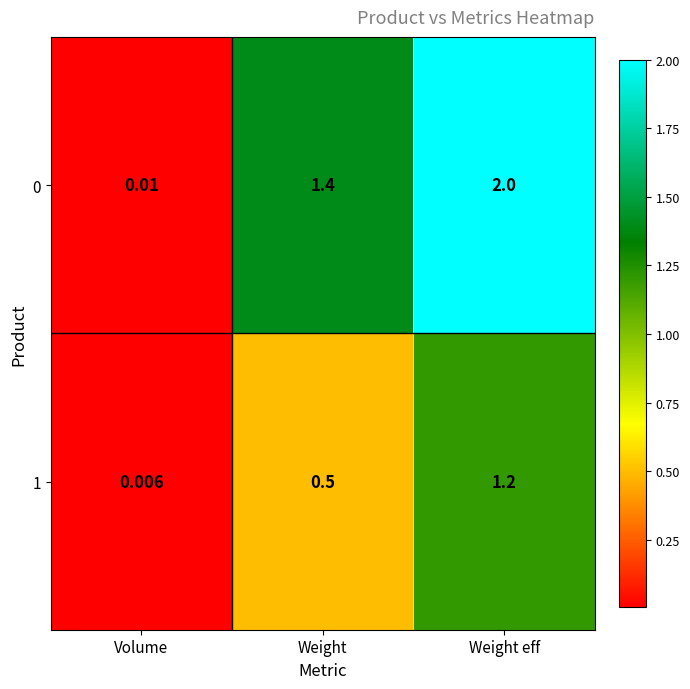

Which category has the highest value across all series?

Weight eff